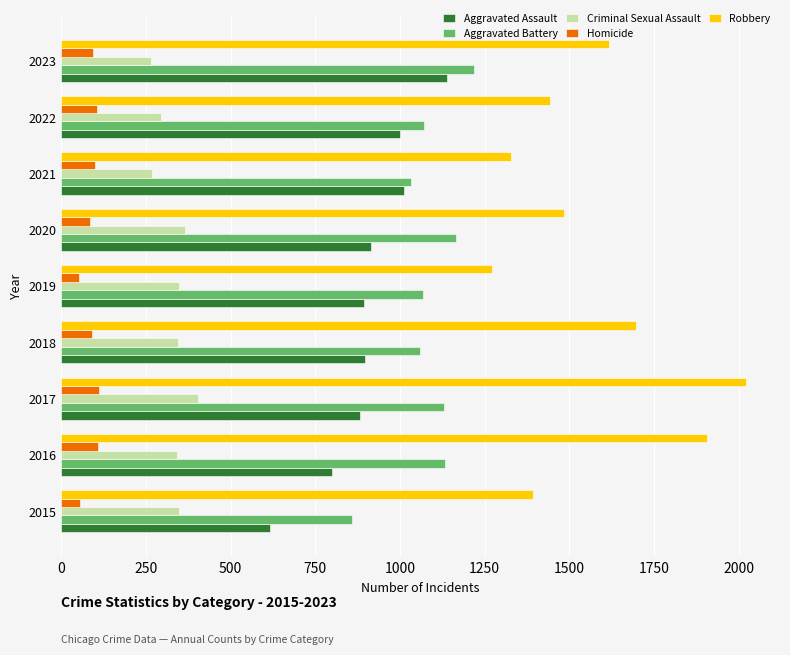

What are all the series names shown in the legend?

Aggravated Assault, Aggravated Battery, Criminal Sexual Assault, Homicide, Robbery